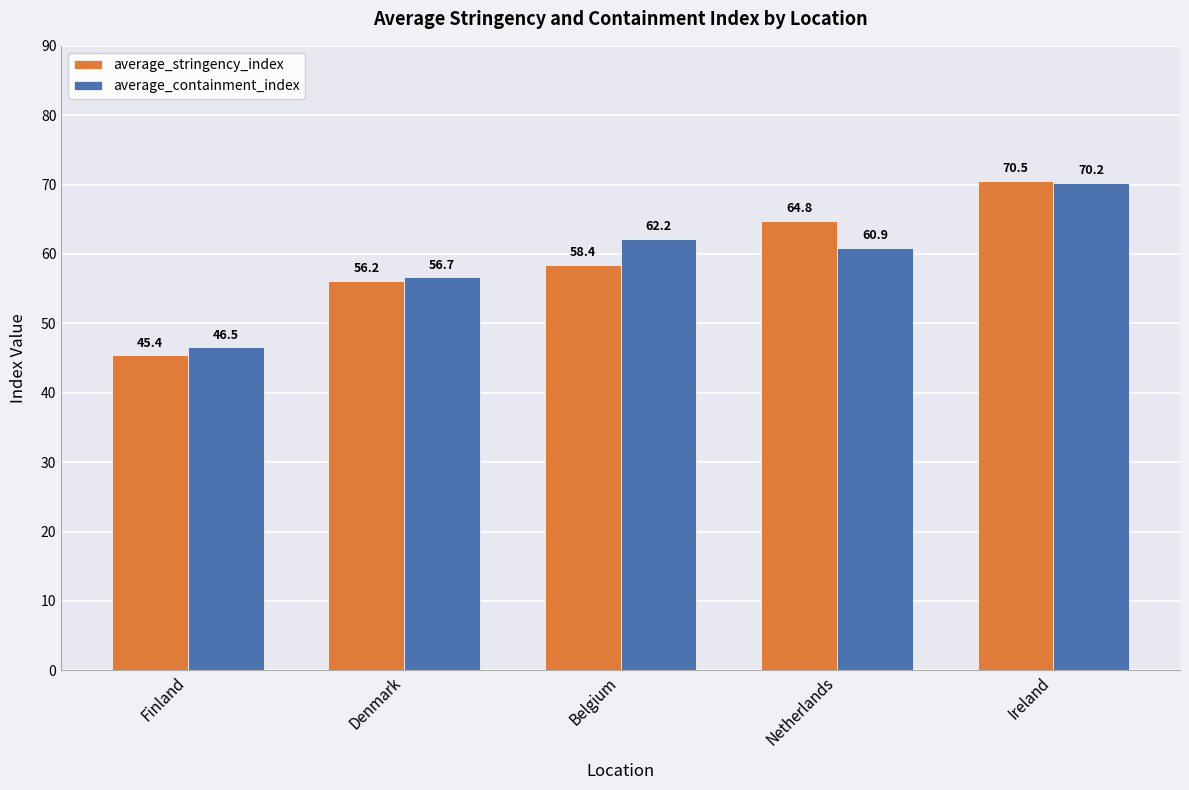

At how many categories does at least one series exceed 48?

4